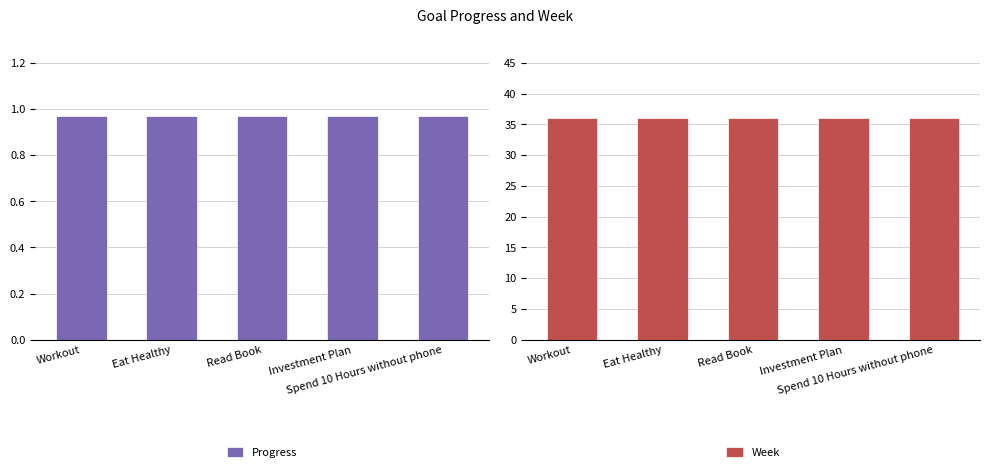

Which series has the largest total across all categories?

Week